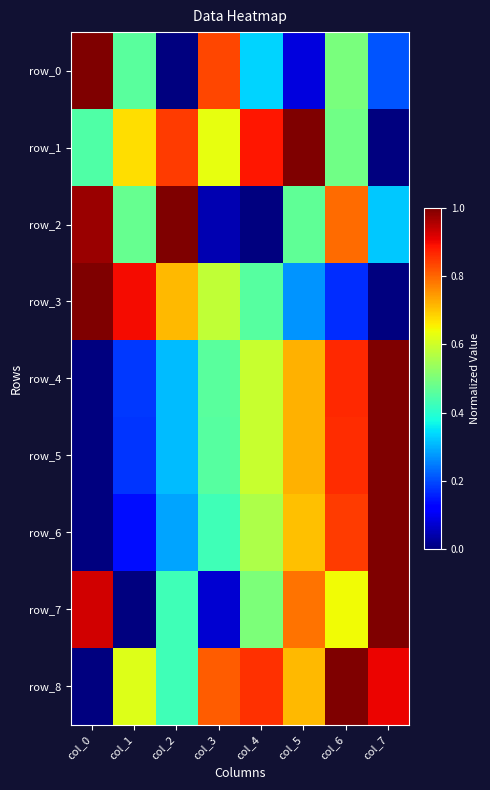

At which label does row_3 reach its minimum?

col_7